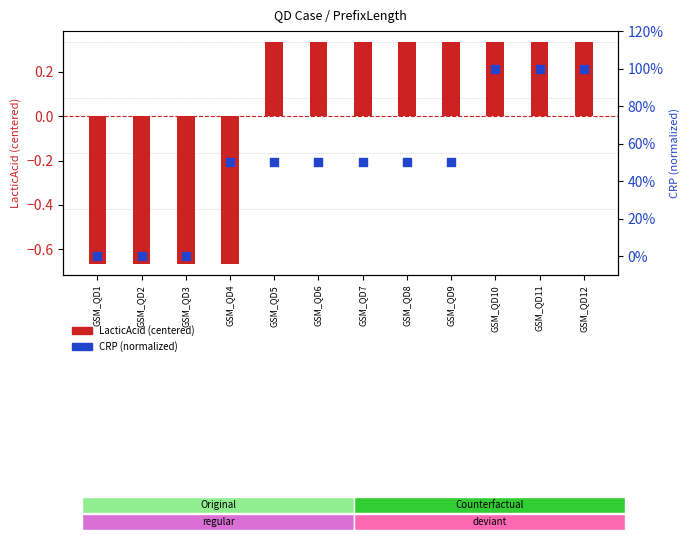

Which series has the widest spread of Y values?

LacticAcid (centered)